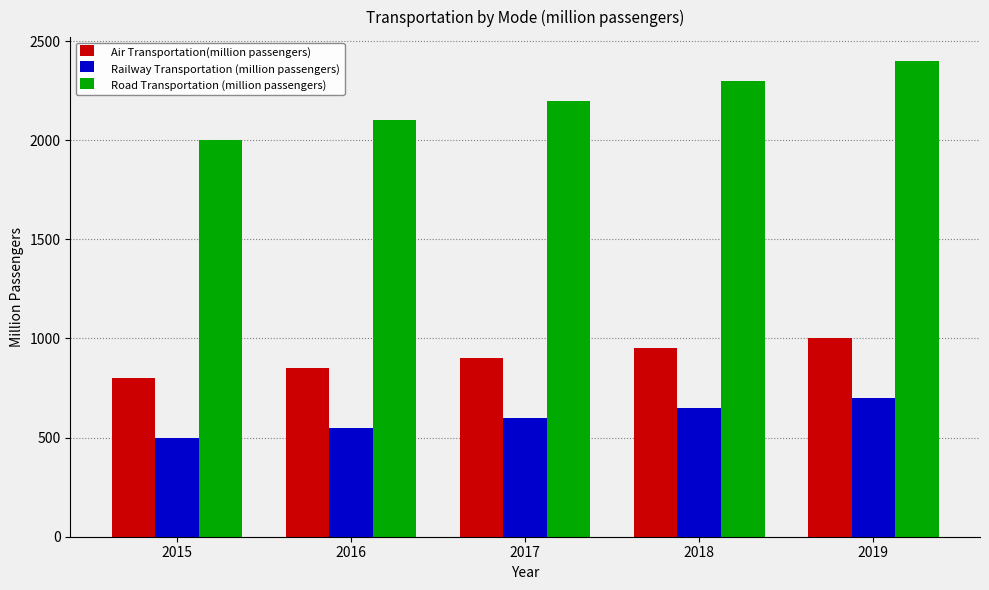

What is the sum of the Railway Transportation (million passengers) values at 2018 and 2019?

1350